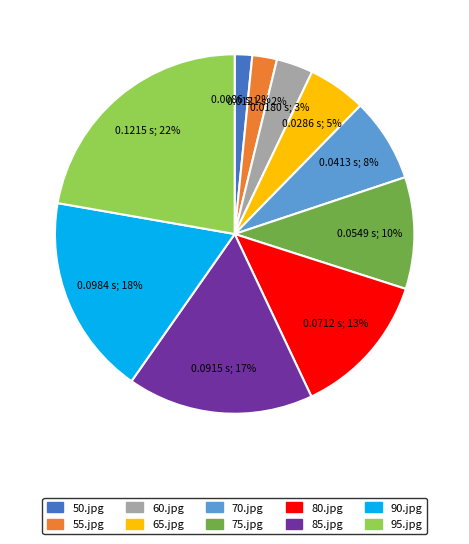

Is 65.jpg the majority of the pie?

No